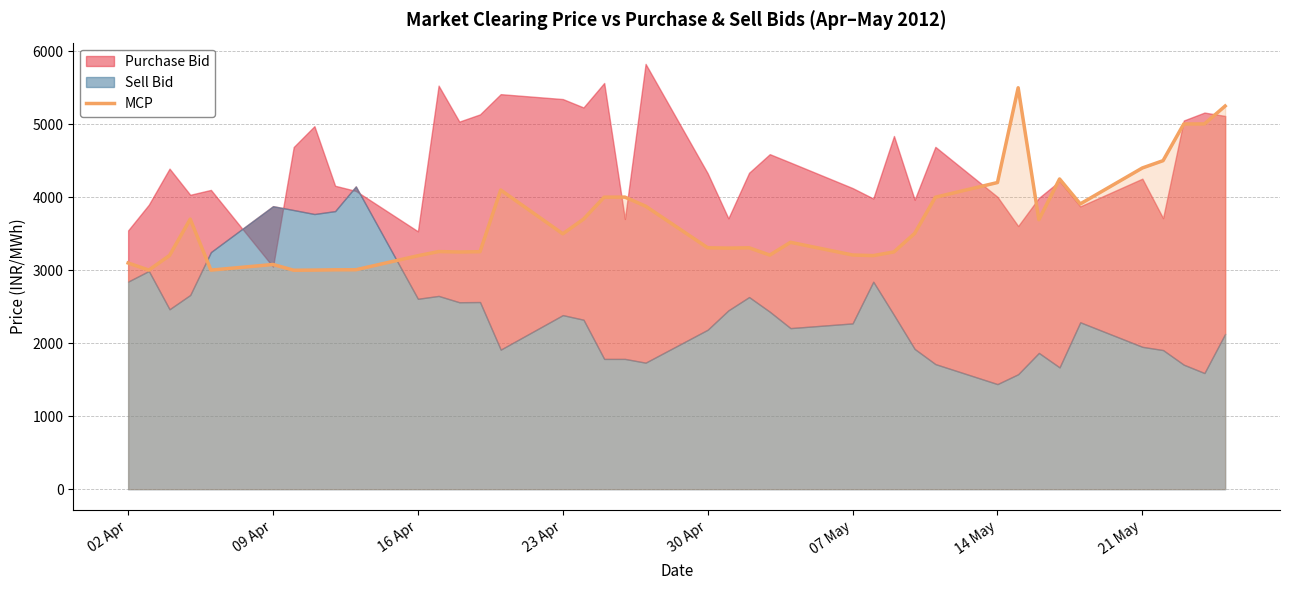

What is the smallest value displayed?

3000.0